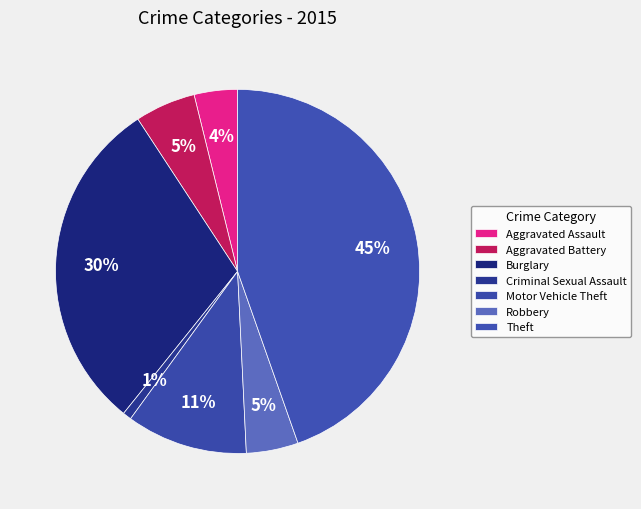

What percentage is the Aggravated Battery slice, to the nearest percent?

5%